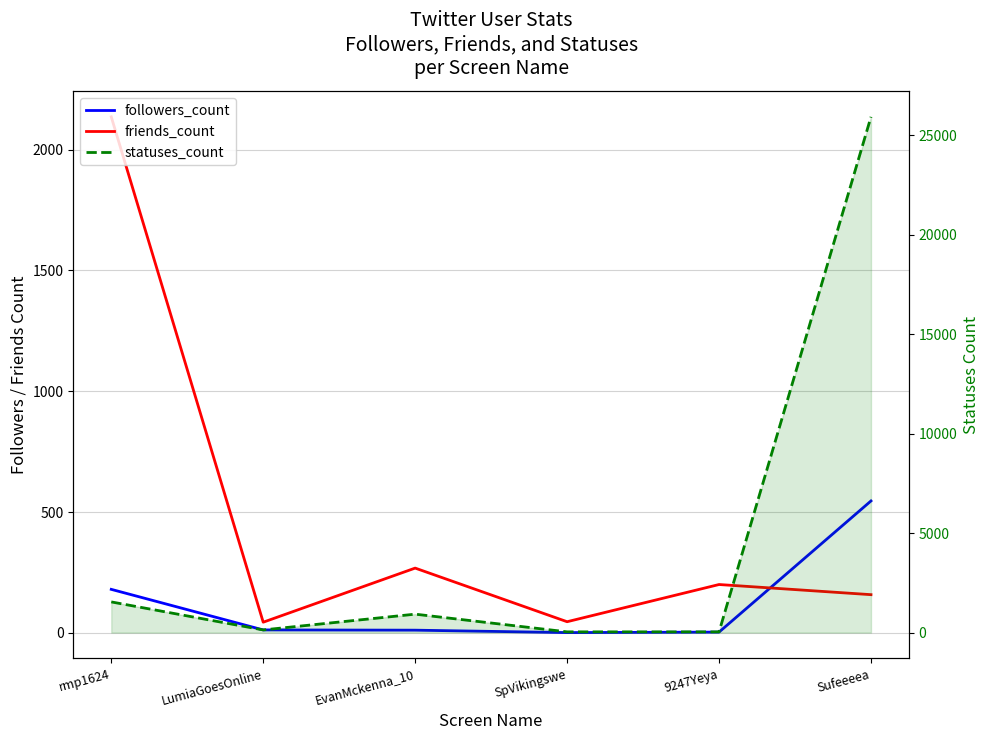

True or false: followers_count has a value of 11 at EvanMckenna_10.

True